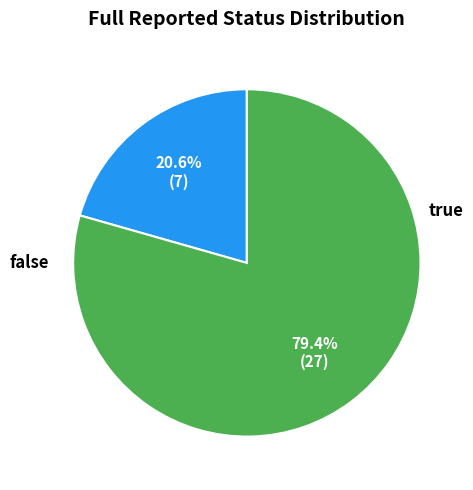

Is there any slice that represents more than half of the pie?

Yes